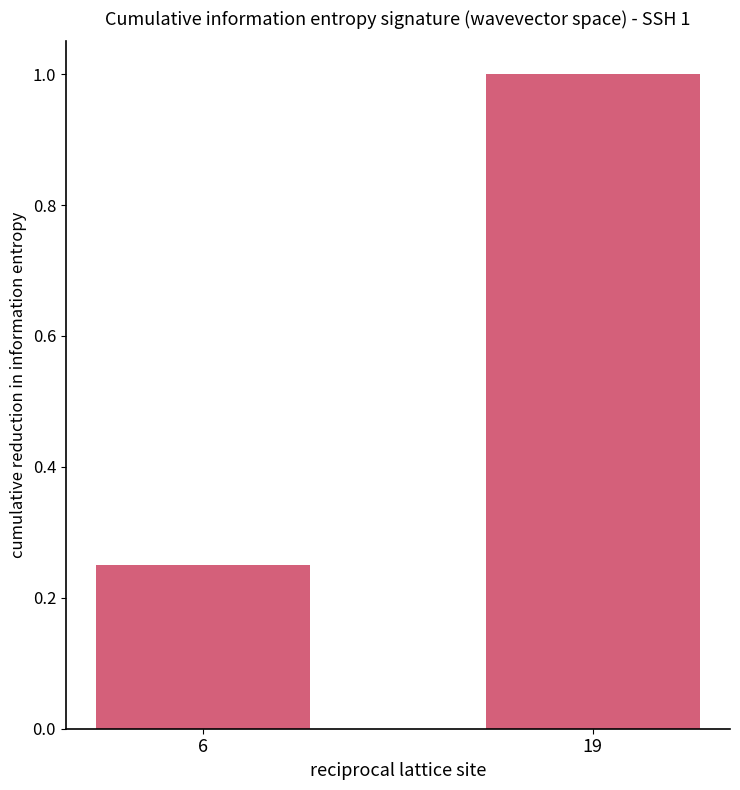

List the labels in order of value, smallest first.

6, 19